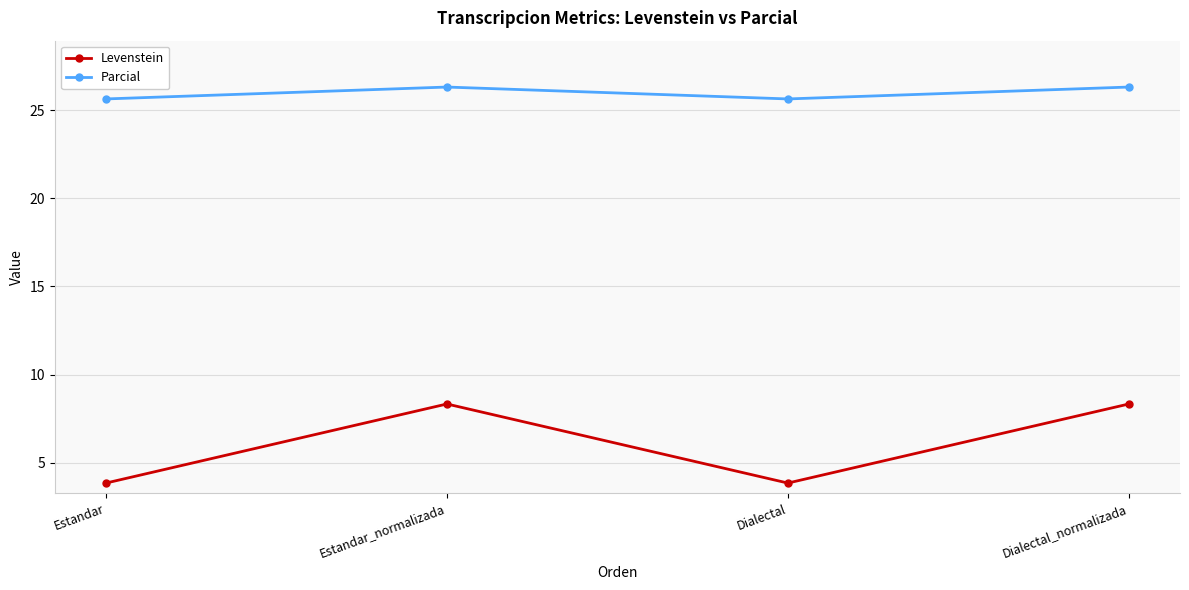

True or false: Parcial and Levenstein intersect in this chart.

False